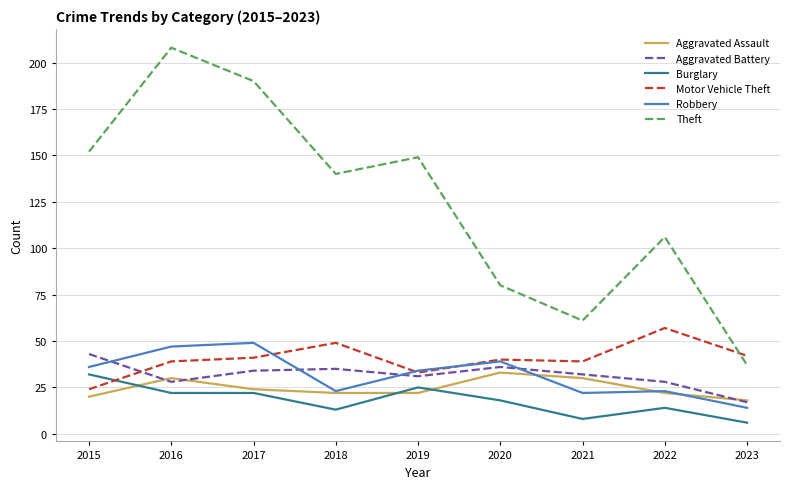

Which series has the largest total across all categories?

Theft